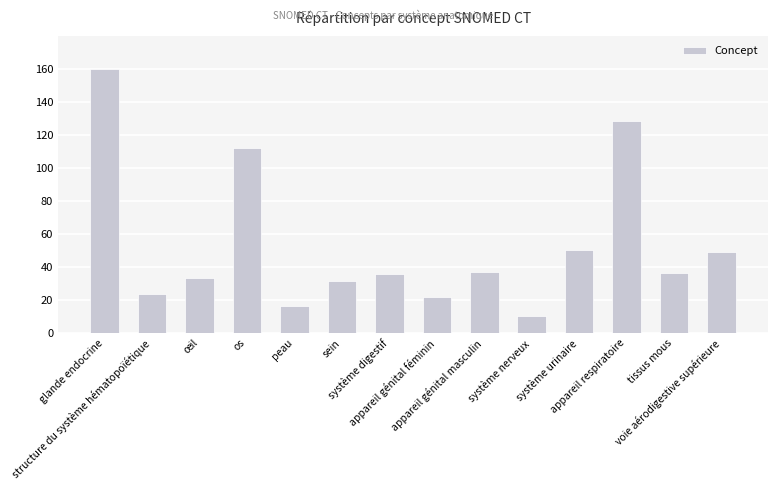

What is the smallest value displayed?

10.3